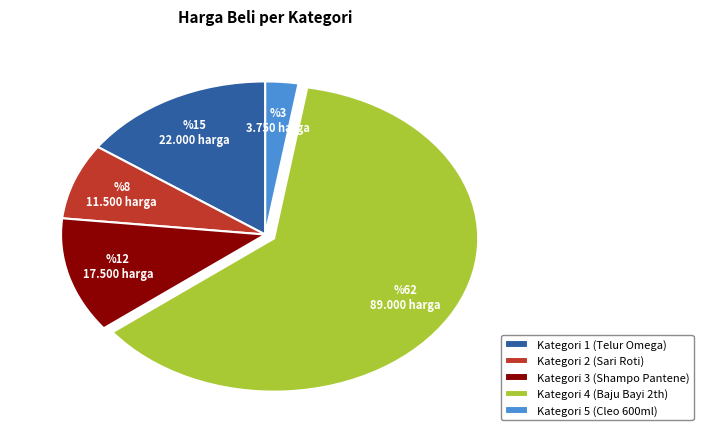

Which category has the smallest portion of the pie?

Kategori 5 (Cleo 600ml)